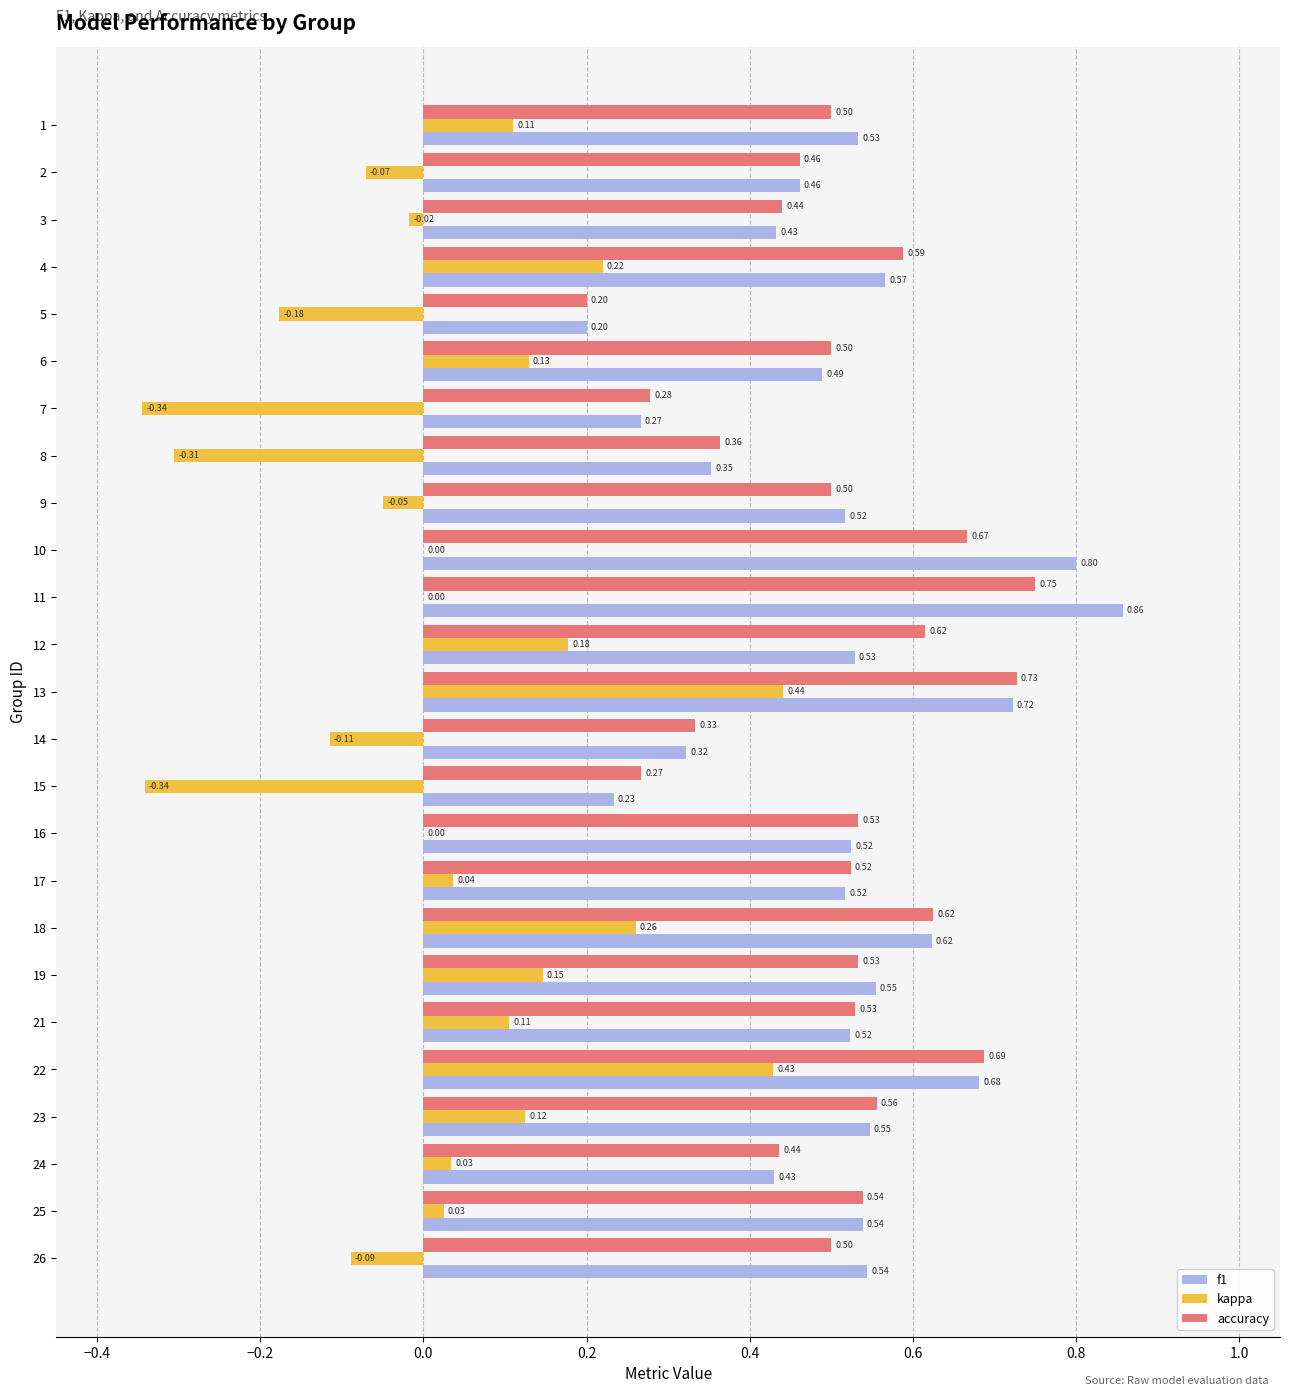

What is the sum of all accuracy values?

12.7